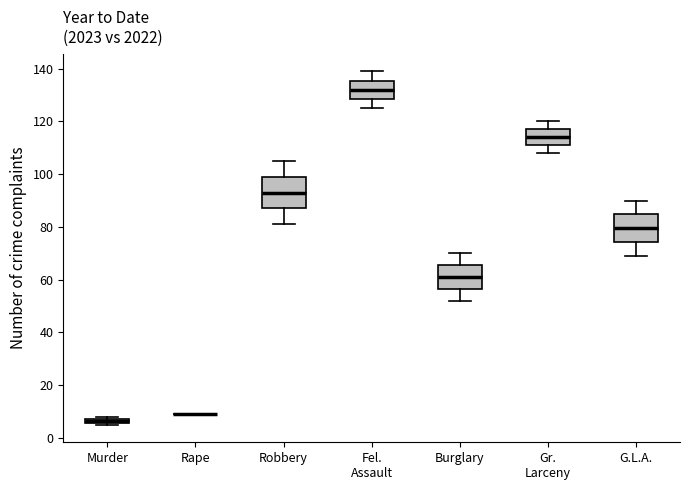

Where is the lower edge of the box for G.L.A. on the y-axis? The values are not printed on the chart, so give them approximately, as read against the axis.

74